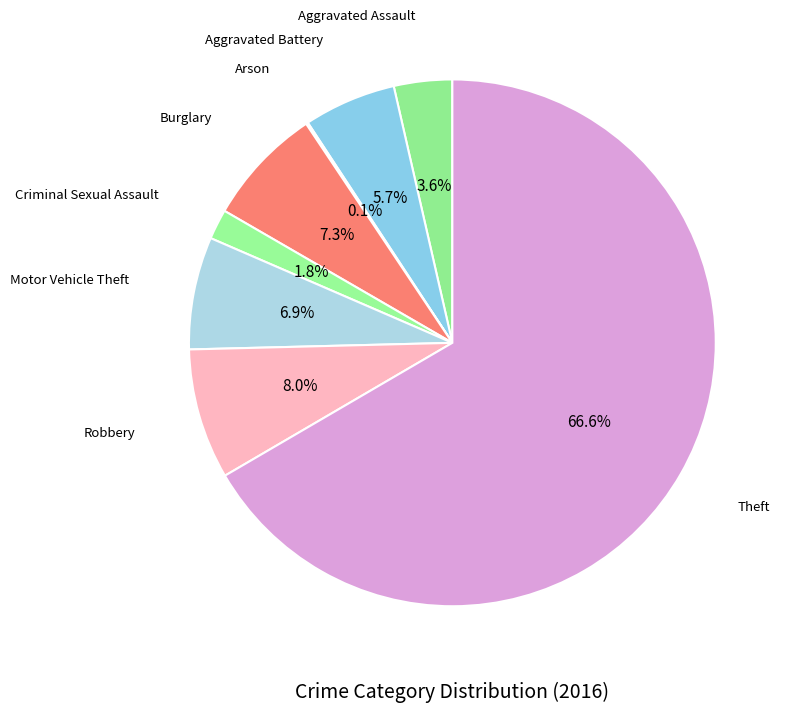

What is the smallest slice in the pie chart?

Arson